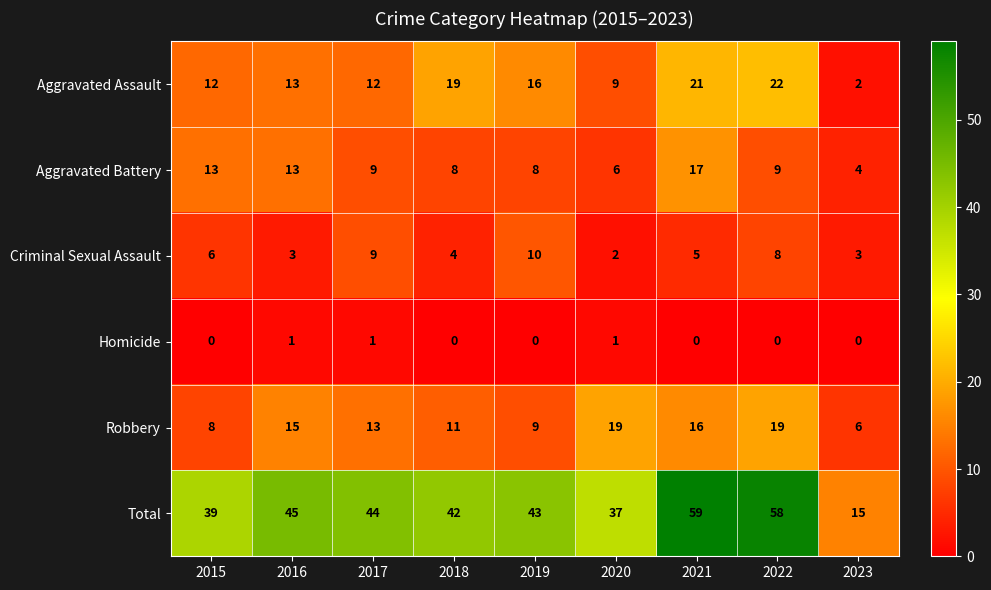

At 2021, list the series in order from smallest to largest.

Homicide, Criminal Sexual Assault, Robbery, Aggravated Battery, Aggravated Assault, Total